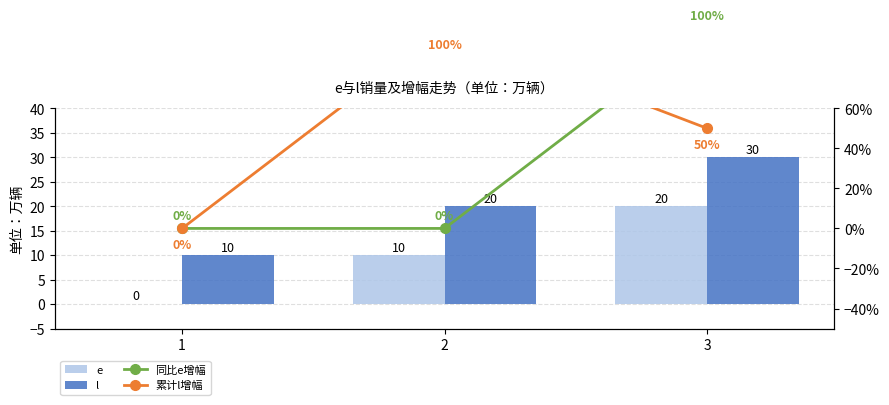

Which has a higher value, 2 or 3?

3